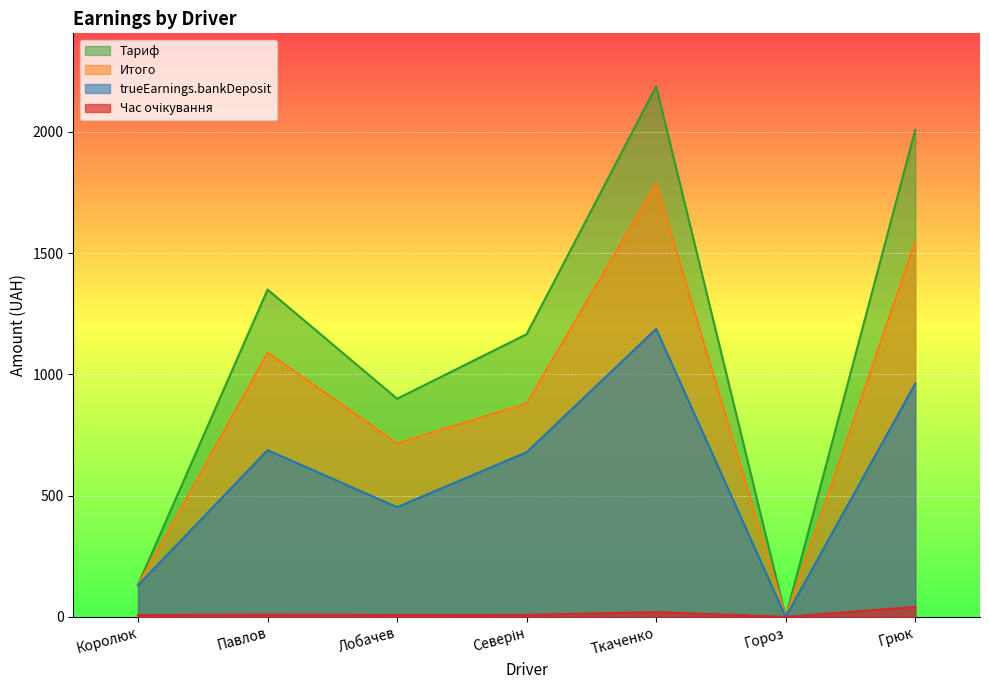

What is the difference between the second highest and minimum values in the Тариф series?

2007.5